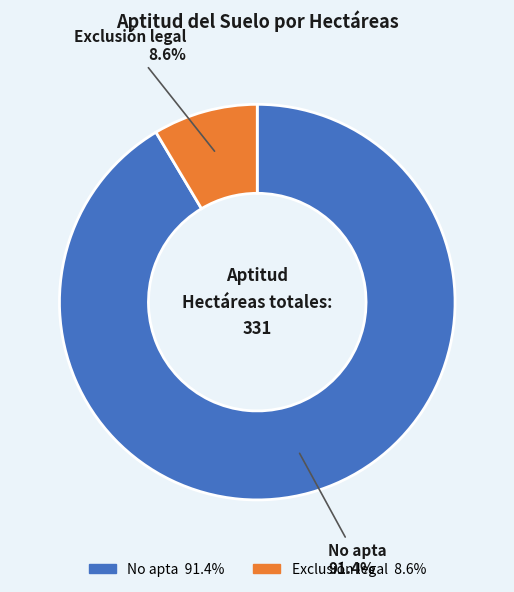

To the nearest percent, what percentage of the pie is No apta?

91%